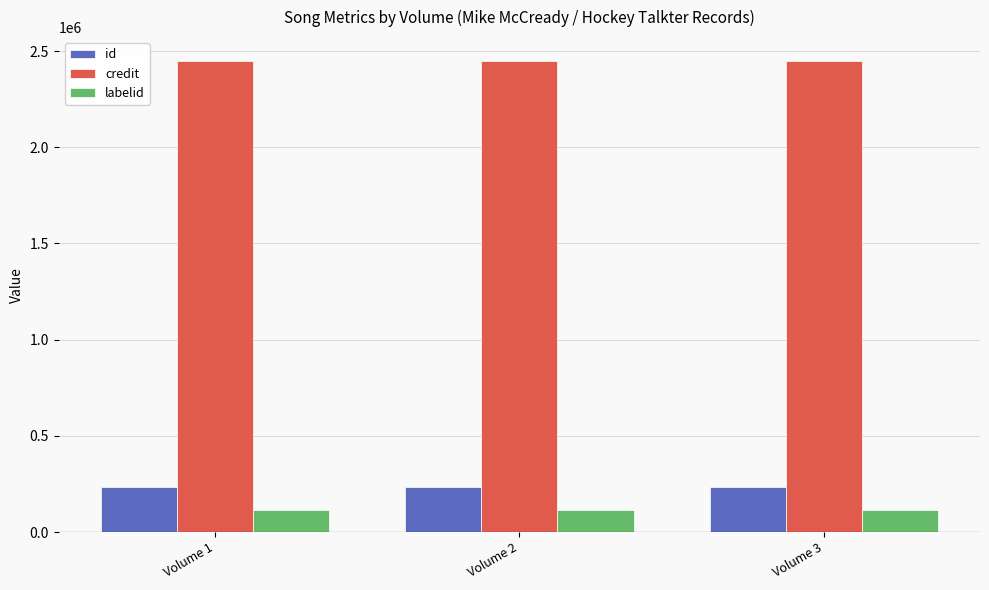

True or false: id has a value of 236583 at Volume 2.

True